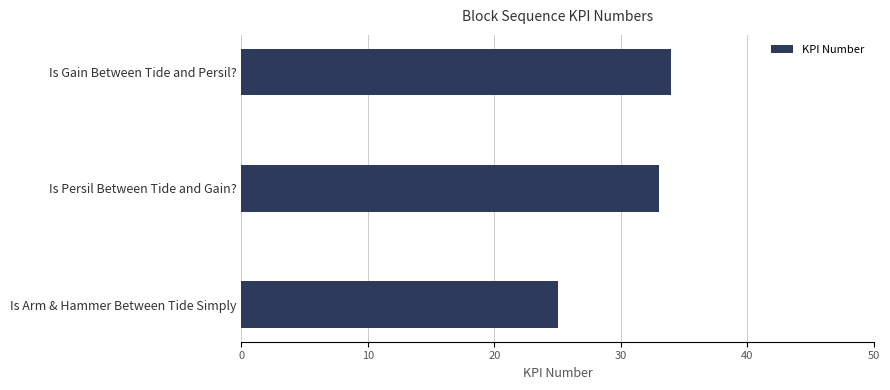

List the labels in order of value, largest first.

Is Gain Between Tide and Persil?, Is Persil Between Tide and Gain?, Is Arm & Hammer Between Tide Simply